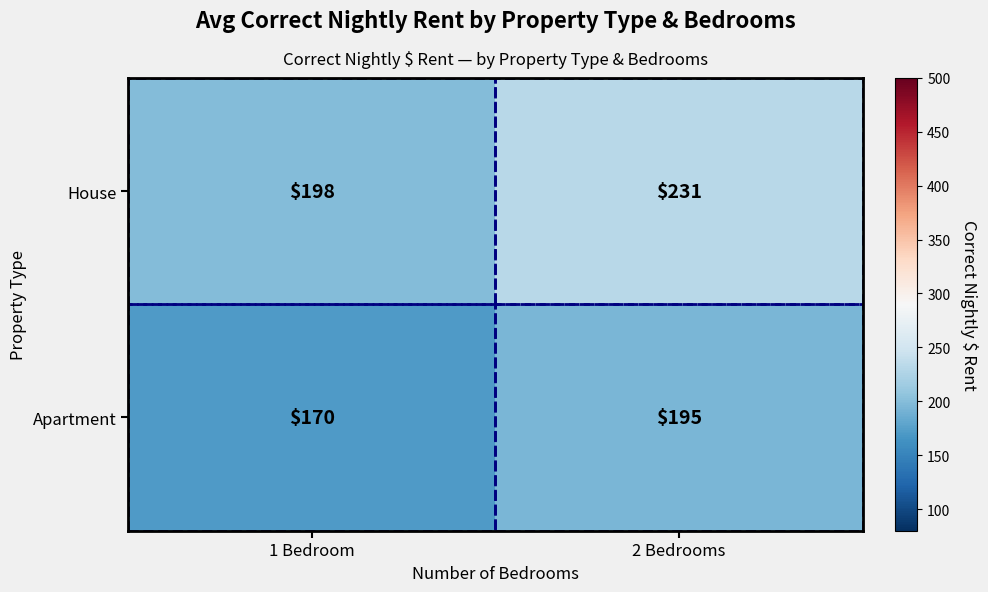

Is it true that Apartment equals 170 at 1 Bedroom?

True